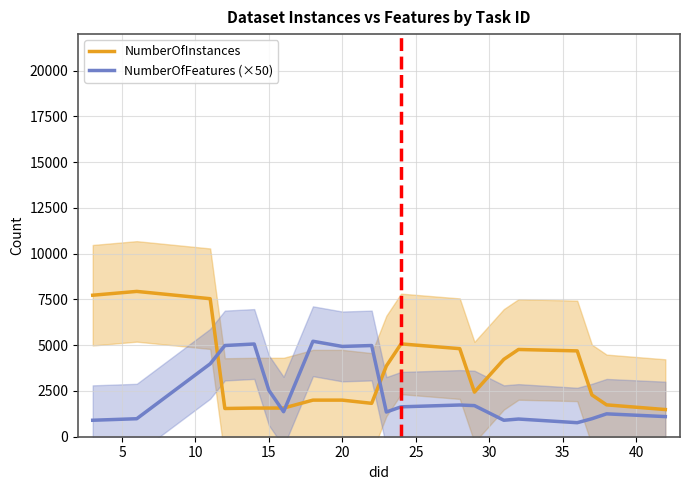

Which series has the largest range (max minus min)?

NumberOfInstances